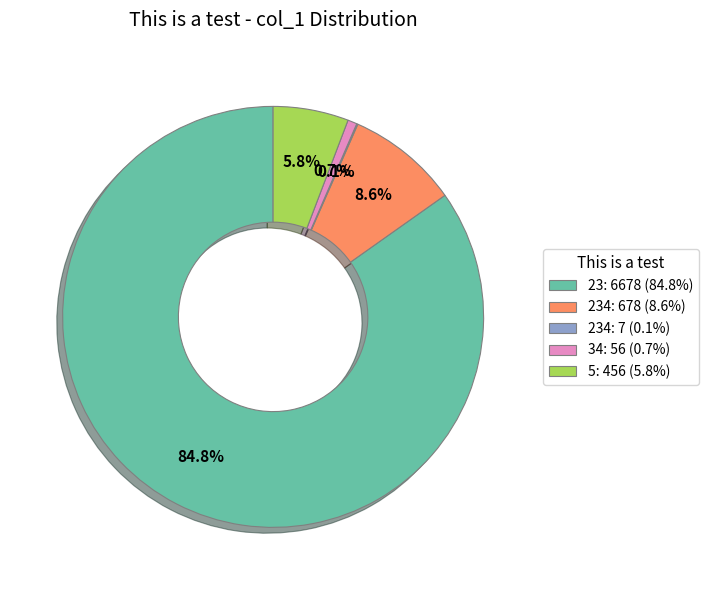

Is there a majority slice in this chart?

Yes